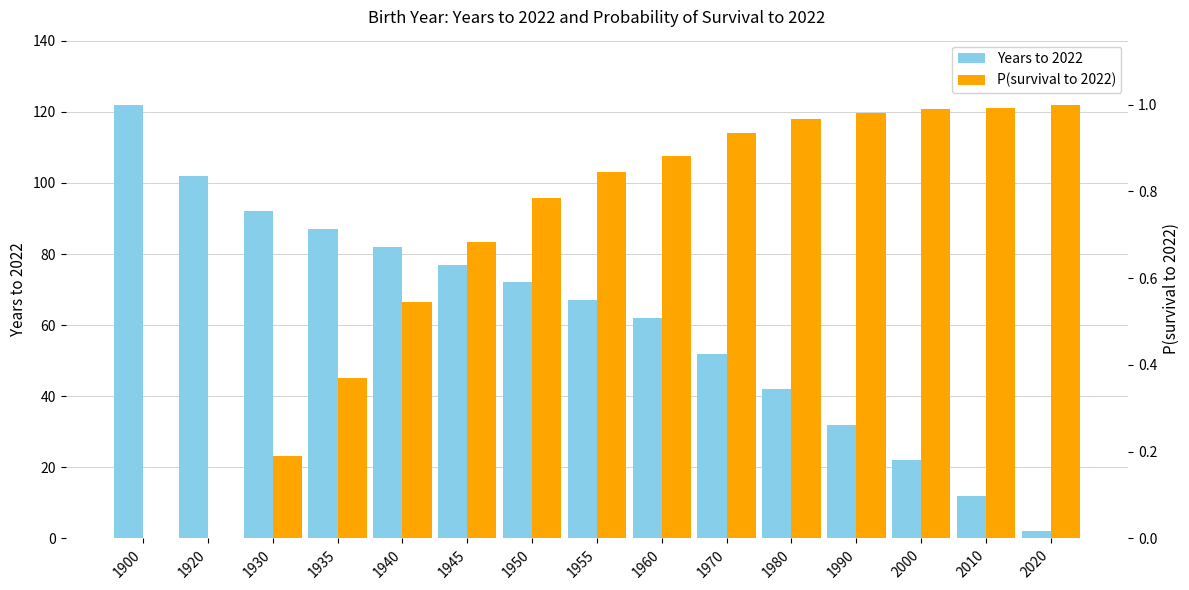

What is the total value across all series at 1950?

72.8